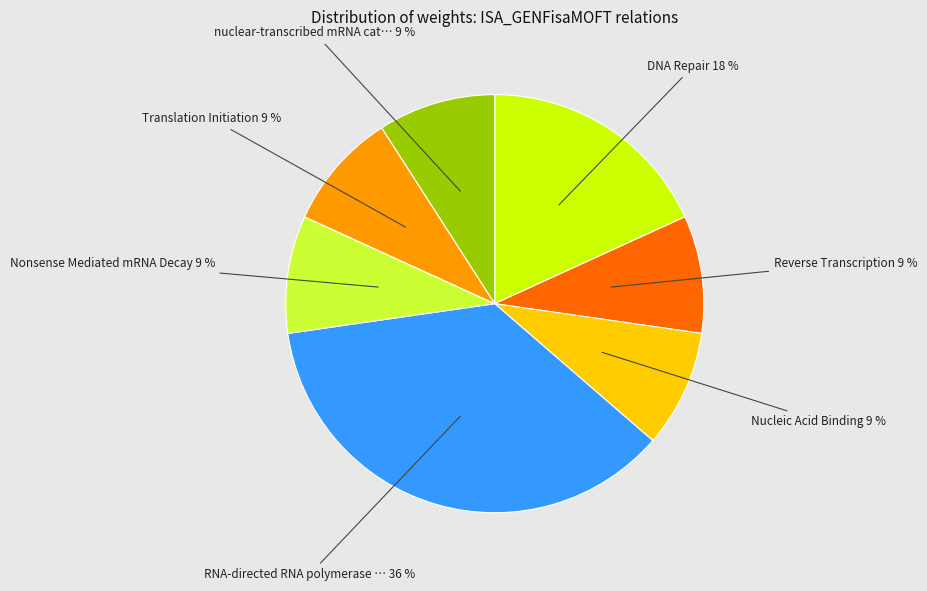

Count the number of slices in the pie.

7